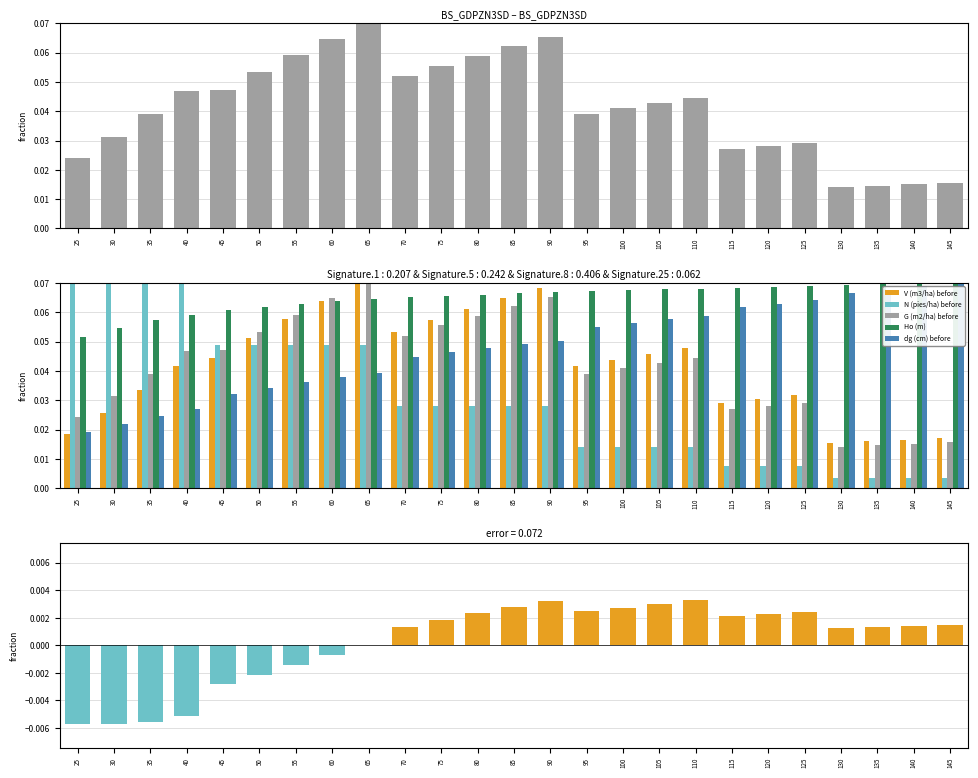

Which category has the lowest value across all series?

130